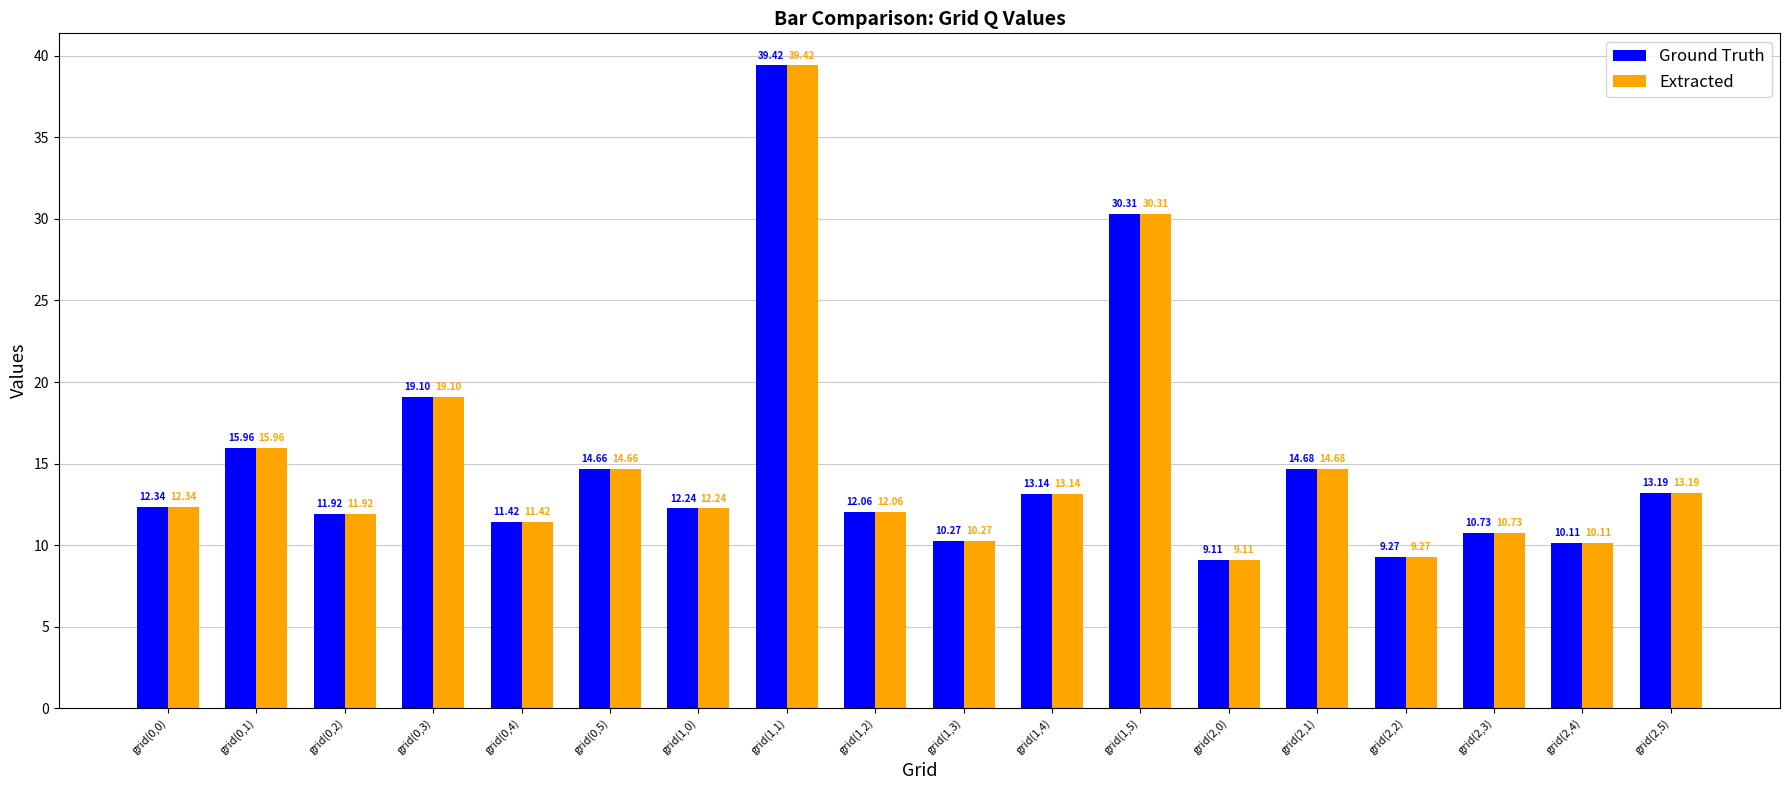

What is the total value across all series at grid(2,0)?

18.2